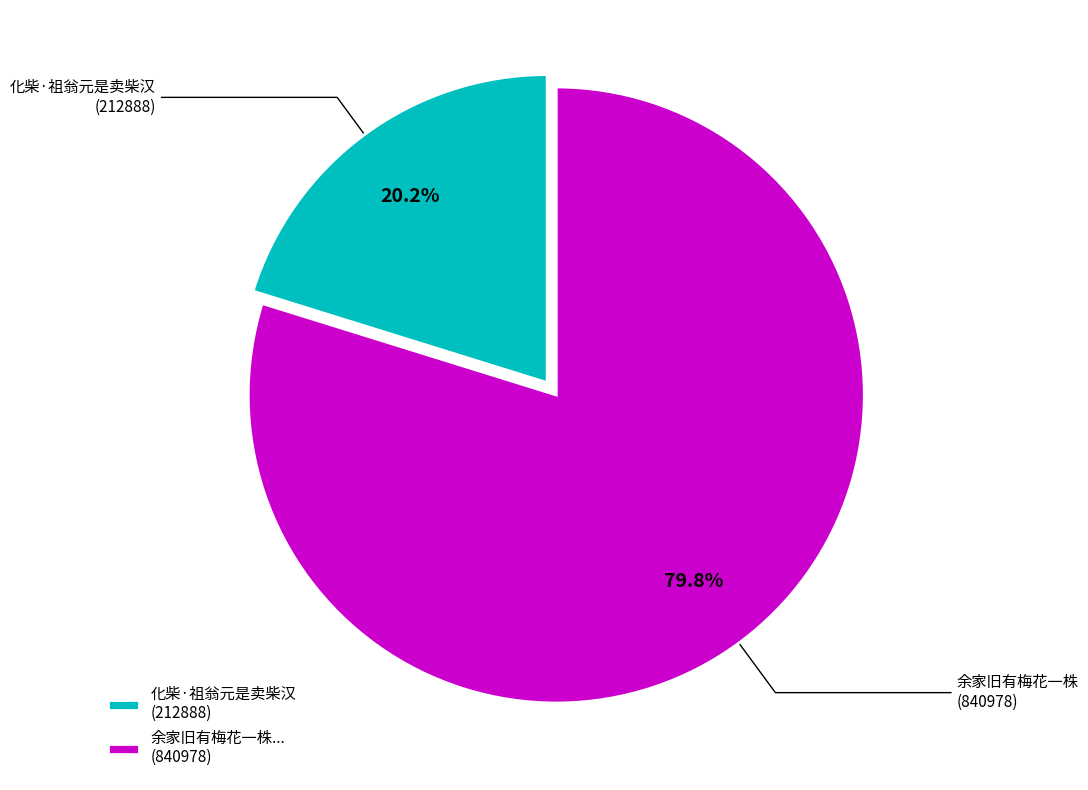

Which has a higher value, 化柴·祖翁元是卖柴汉 (212888) or 余家旧有梅花一株... (840978)?

余家旧有梅花一株... (840978)